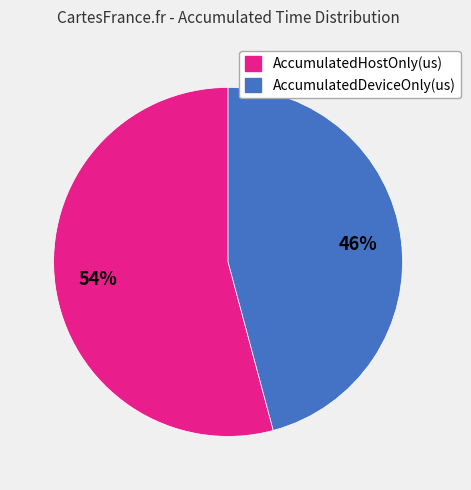

Count the number of slices in the pie.

2